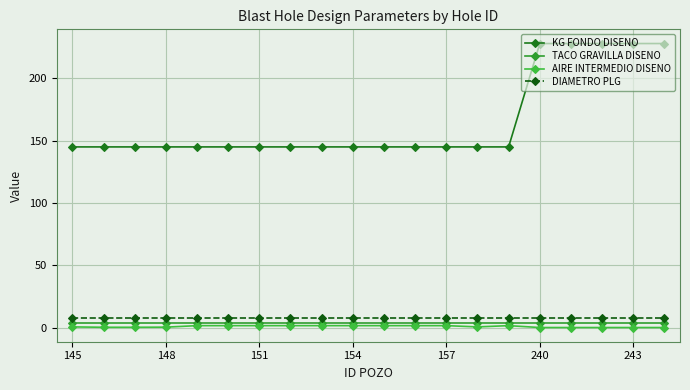

Is this an area chart (filled region under the line)?

No